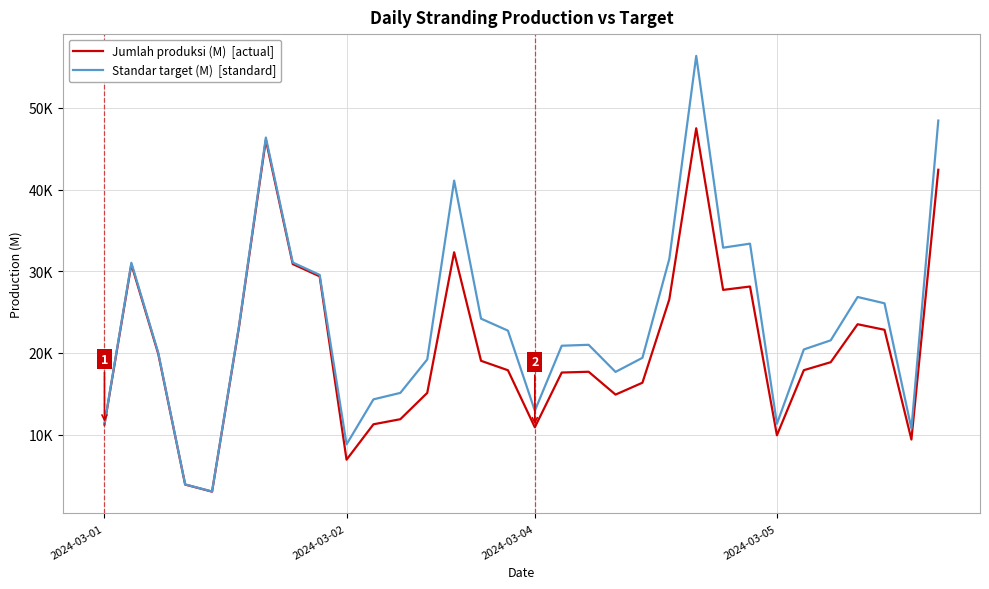

What is the label of the 5th point from the left?

4